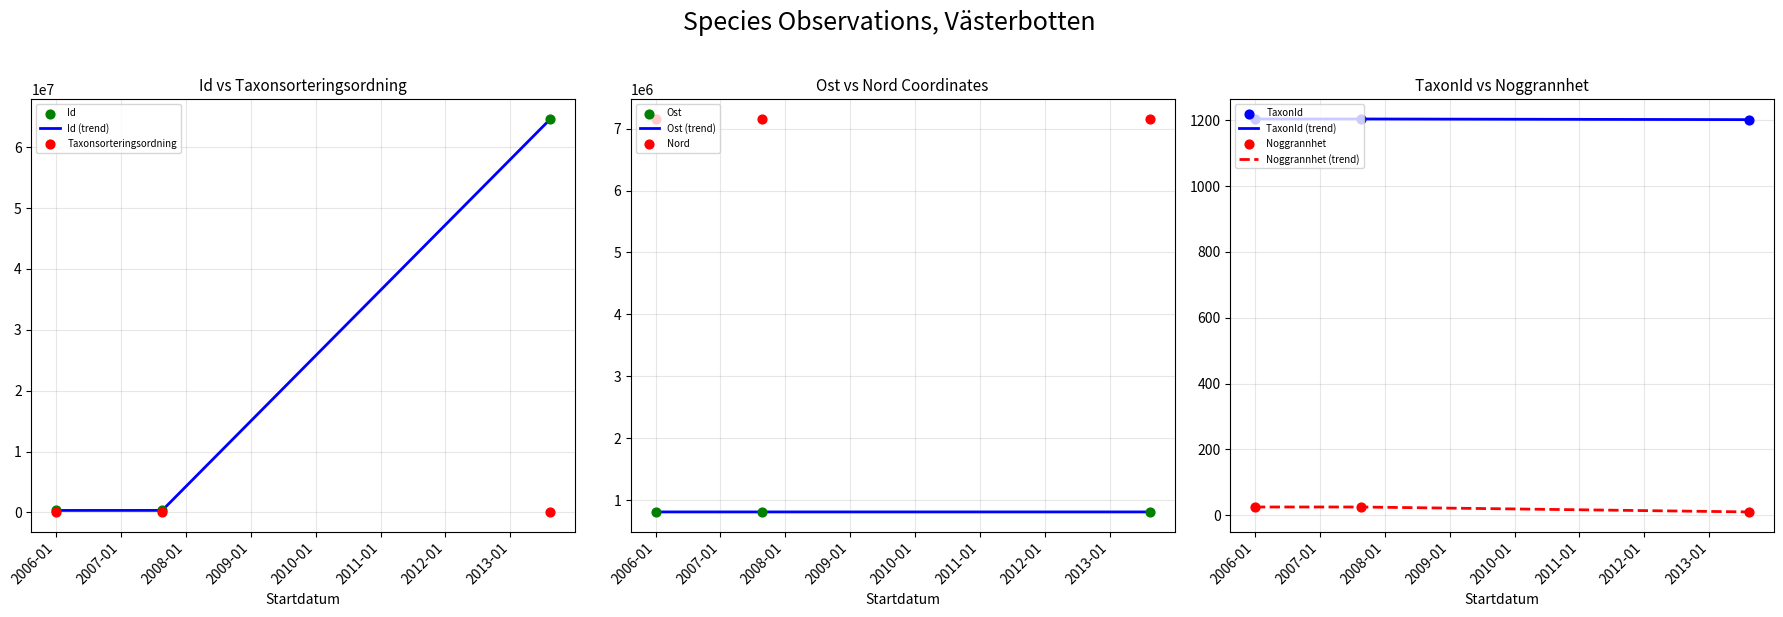

At how many categories does at least one series exceed 46187776?

1